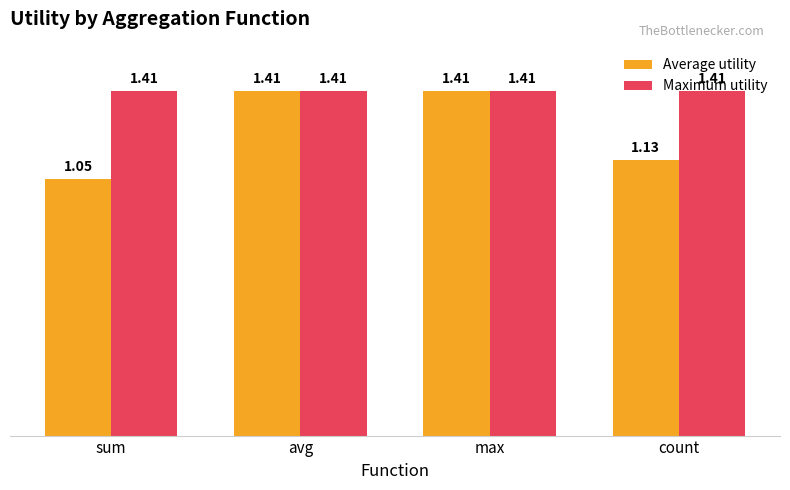

What is the total value across all series at count?

2.5